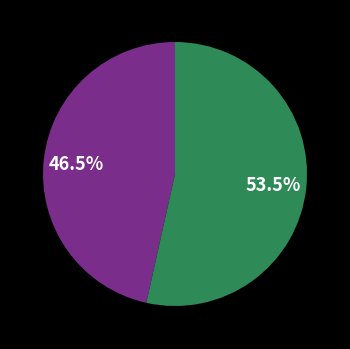

Does any single category account for the majority?

Yes